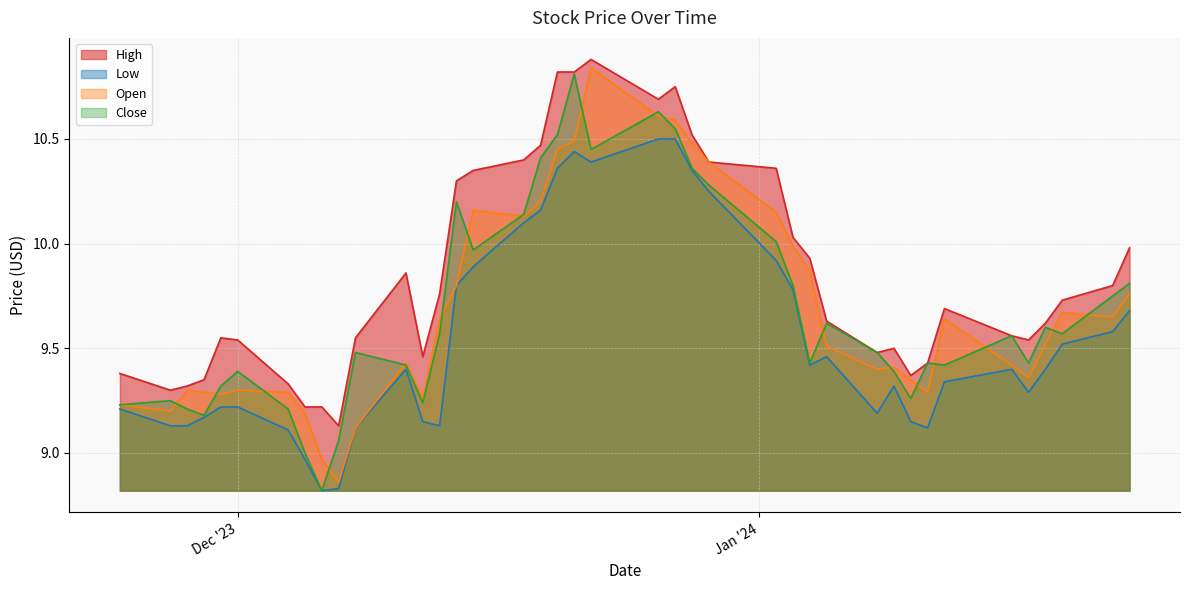

At which category does Close reach its first local valley?

2023-11-29